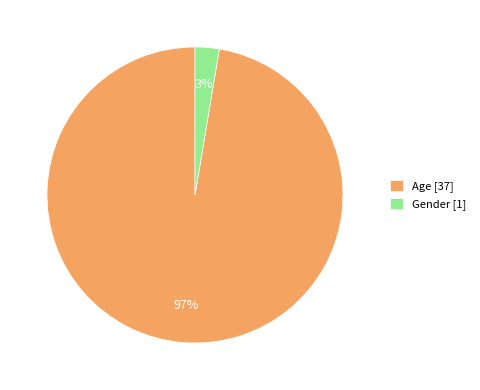

To the nearest percent, what is the combined percentage of Age and Gender?

100%